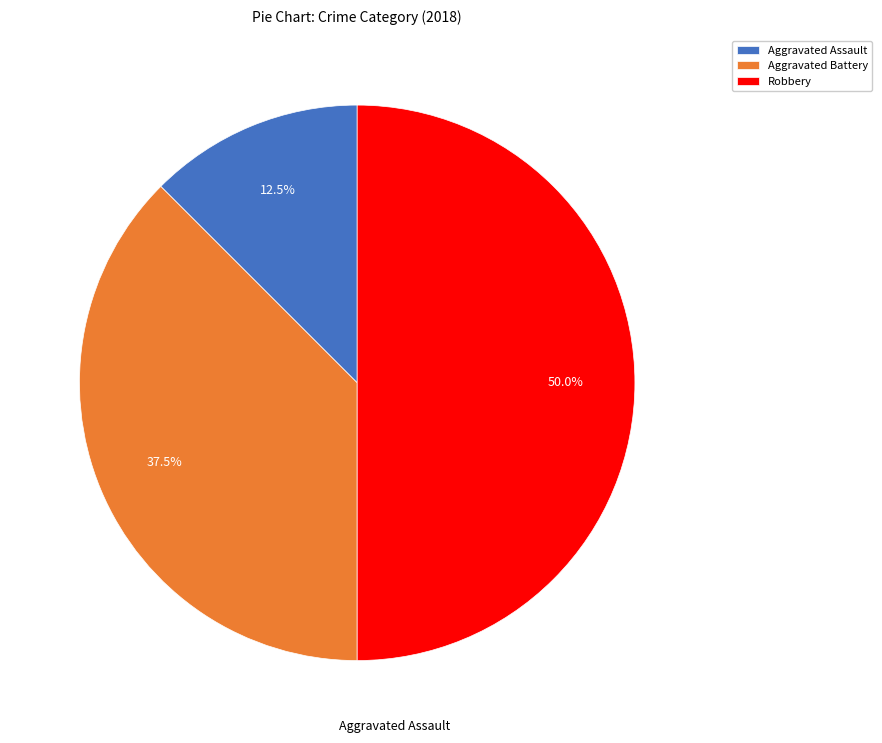

Rank the categories by value from lowest to highest.

Aggravated Assault, Aggravated Battery, Robbery